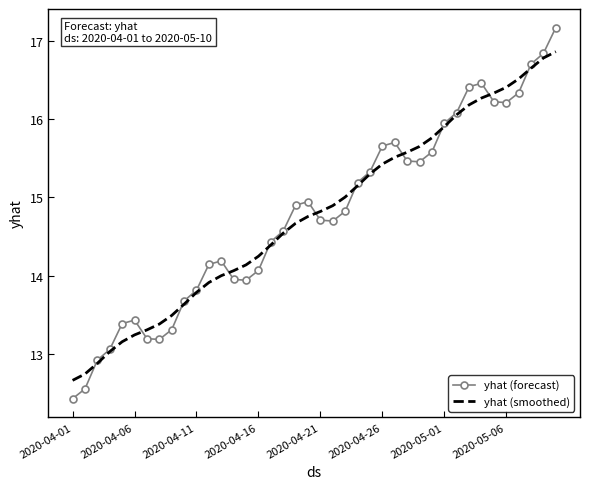

What is the maximum value shown in the chart?

17.2